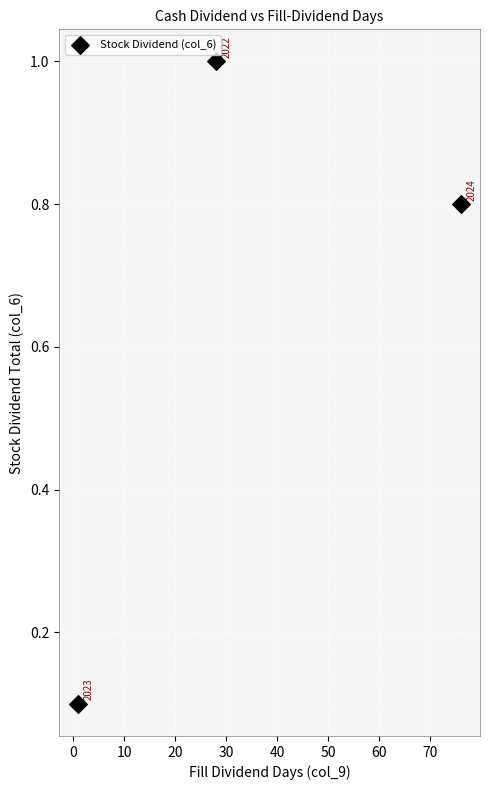

What is the average X value?

35.0